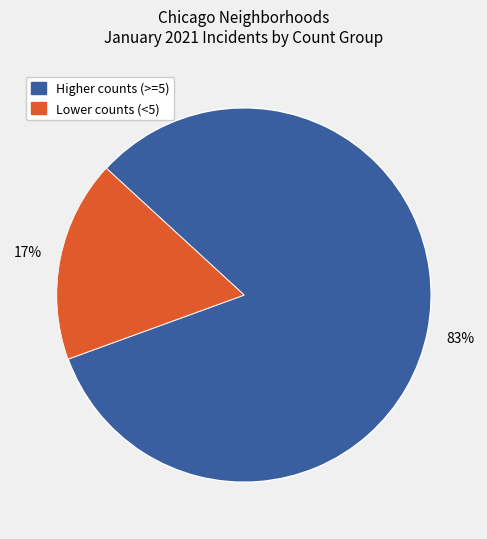

To the nearest percent, what is the average slice percentage?

50%